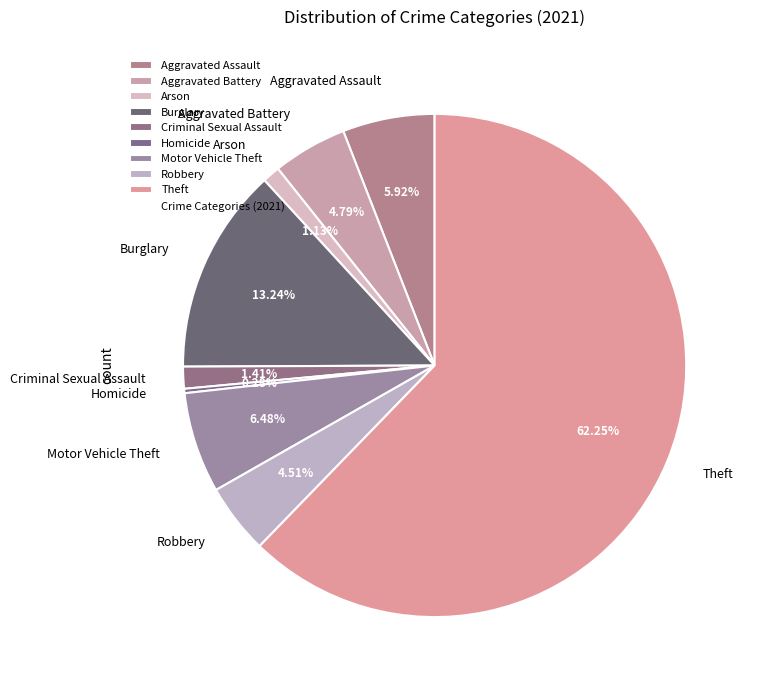

Which slice is the smallest?

Homicide